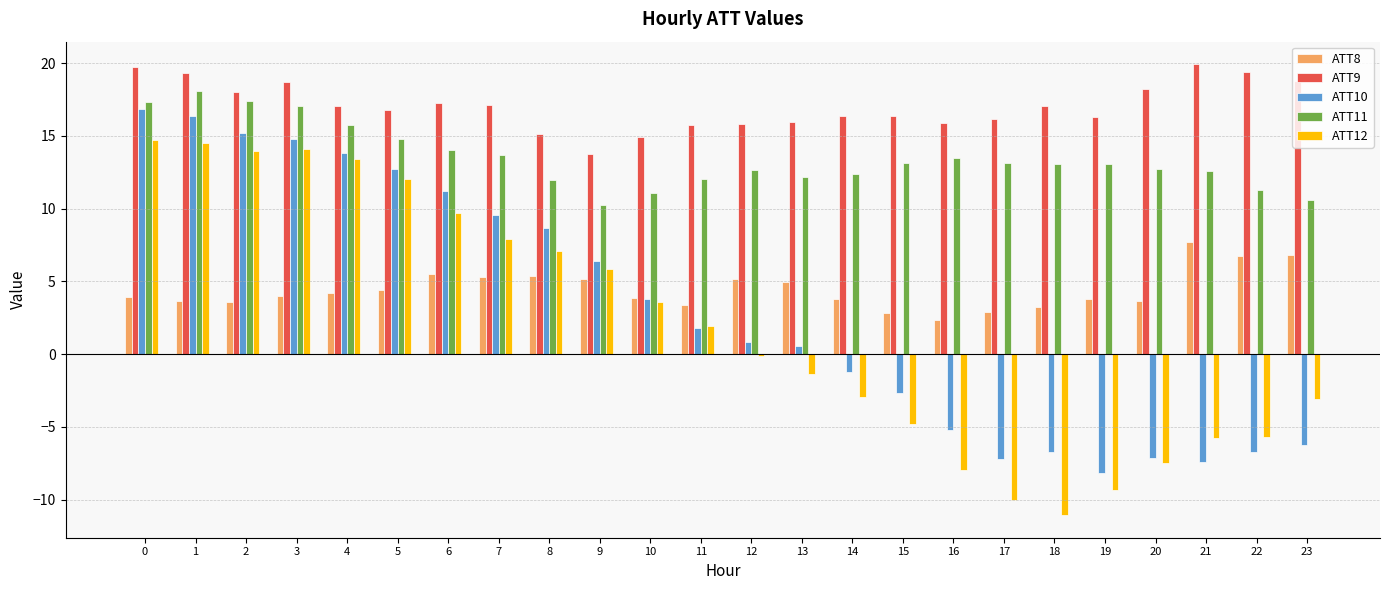

At how many categories does at least one series exceed 11?

24